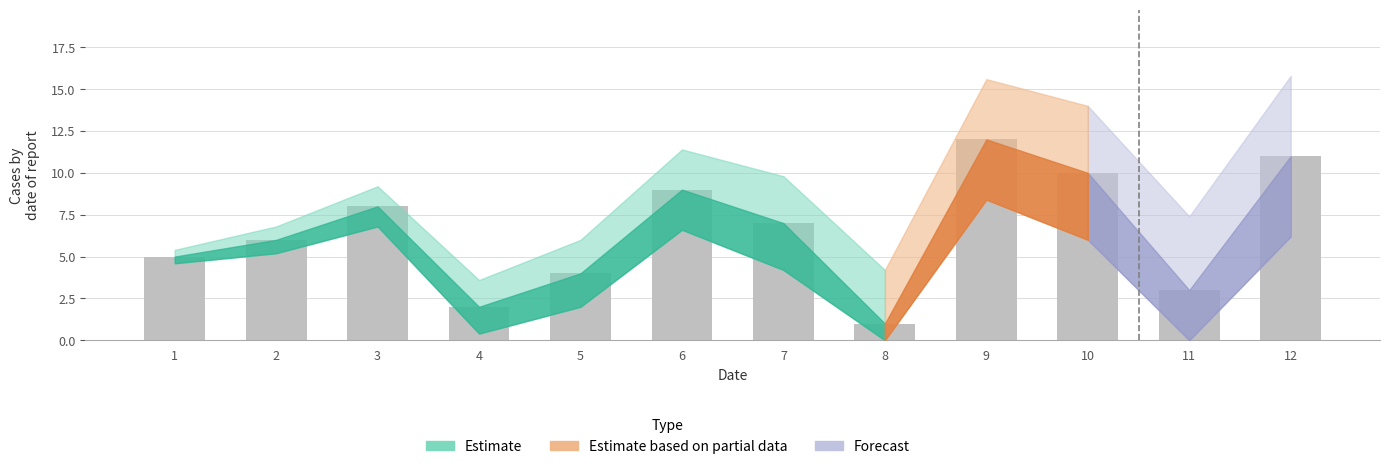

Where does the data first go above 7?

3